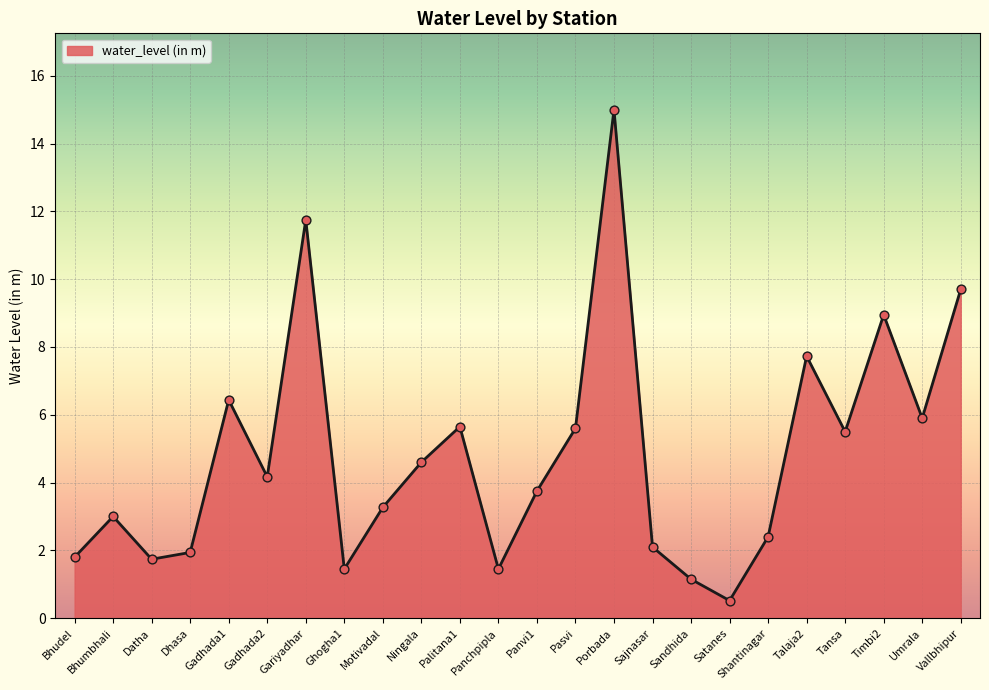

Between Shantinagar and Talaja2, which is larger?

Talaja2